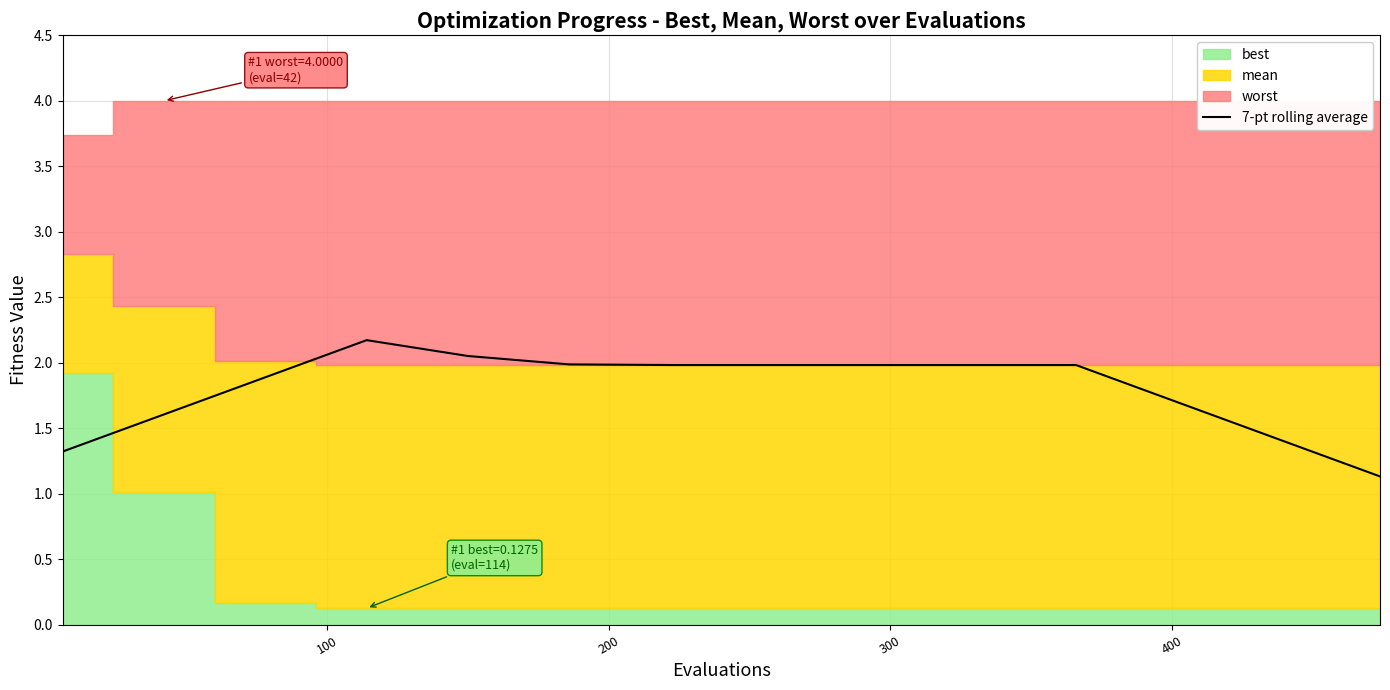

What is the highest value of the 7-pt rolling average series?

2.2